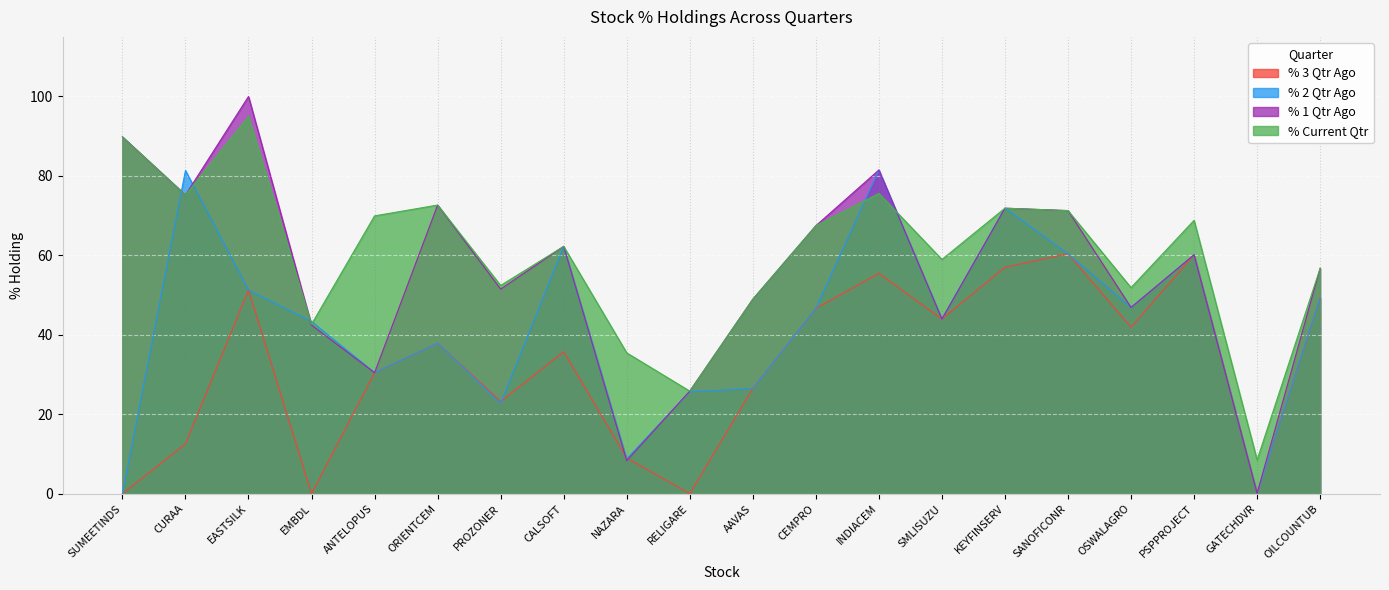

How many series are shown in this chart?

4